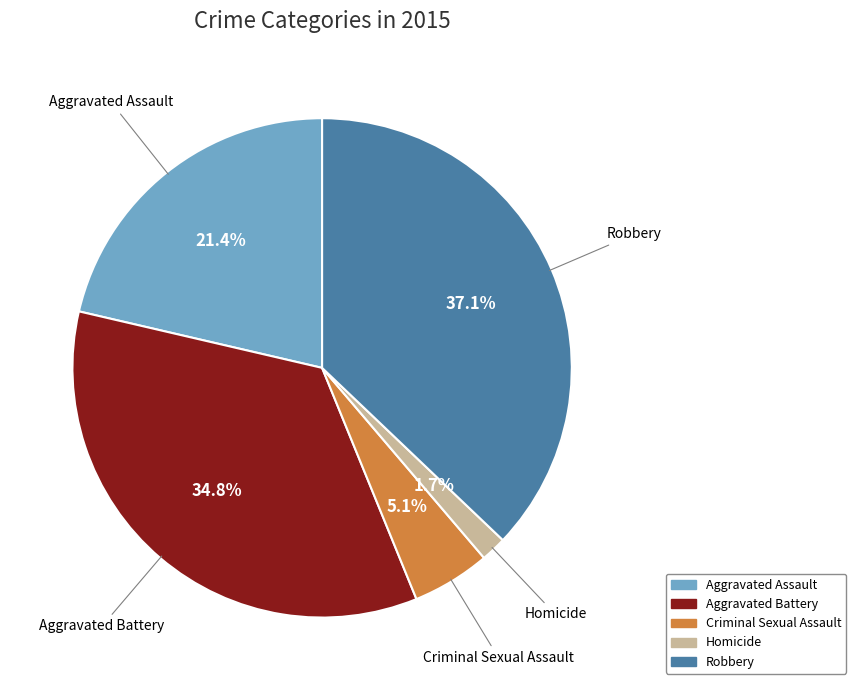

To the nearest percent, what percentage of the pie is Aggravated Assault?

21%